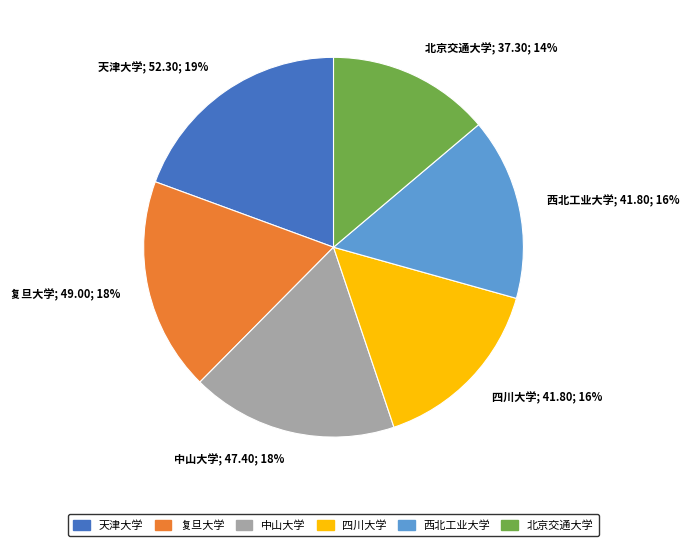

Is there any slice that represents more than half of the pie?

No